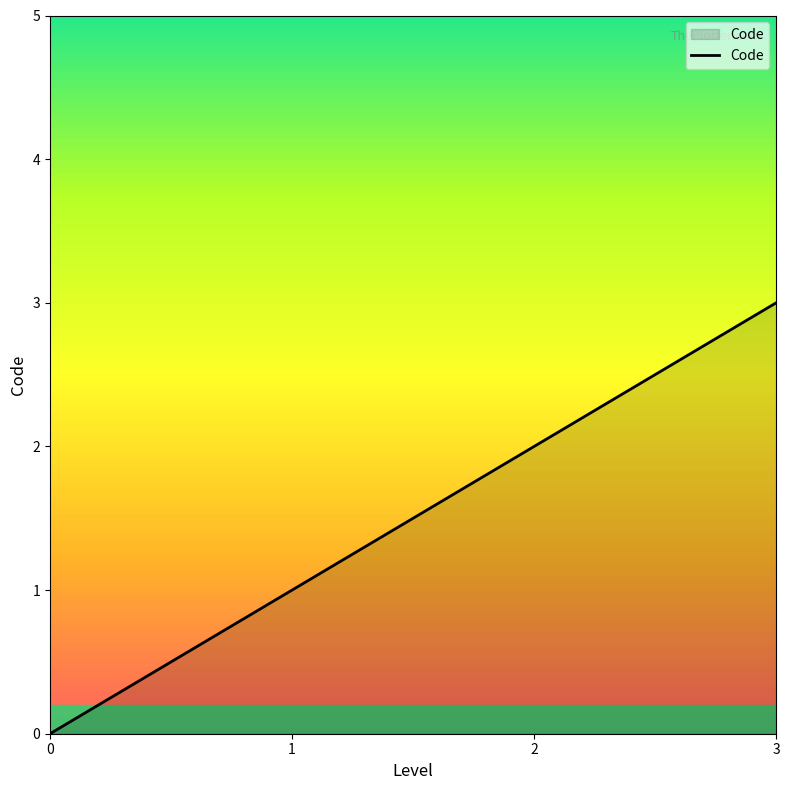

True or false: the data shows 3 at 2.

False